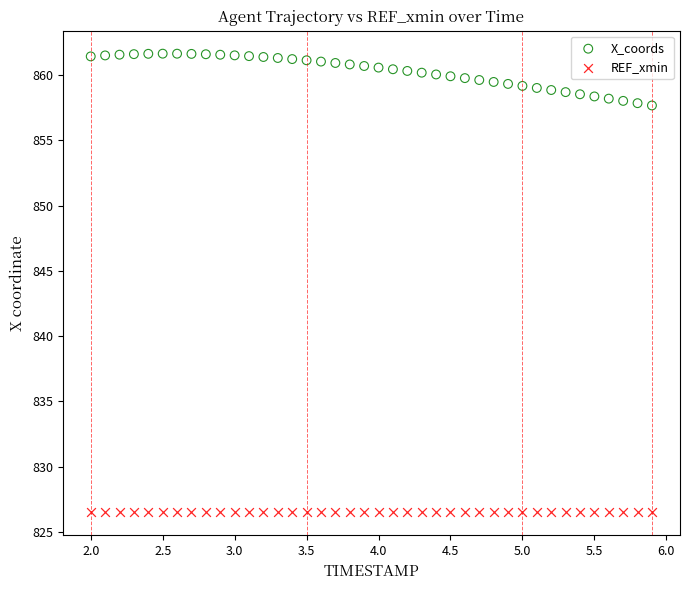

What are all the series names shown in the legend?

X_coords, REF_xmin